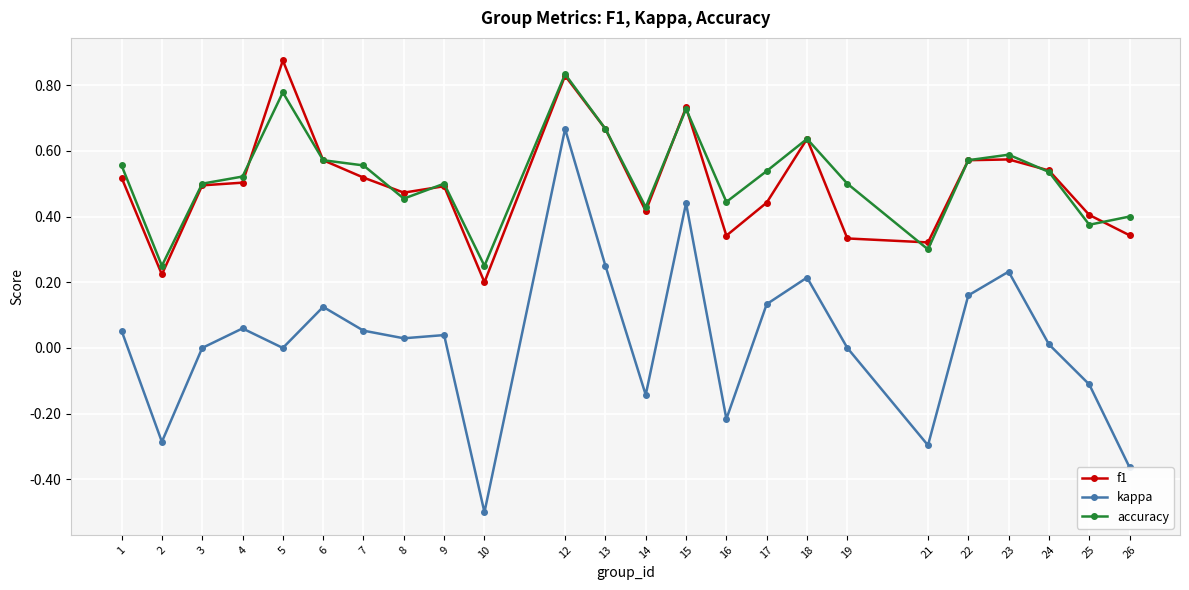

At which category does accuracy reach its first local valley?

2